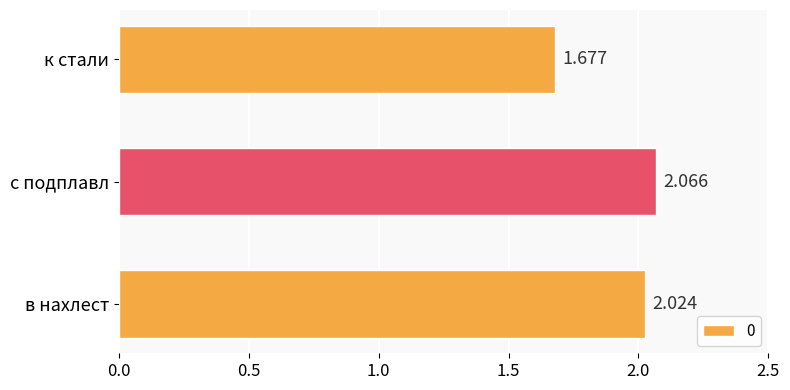

How many data points are less than 2?

1